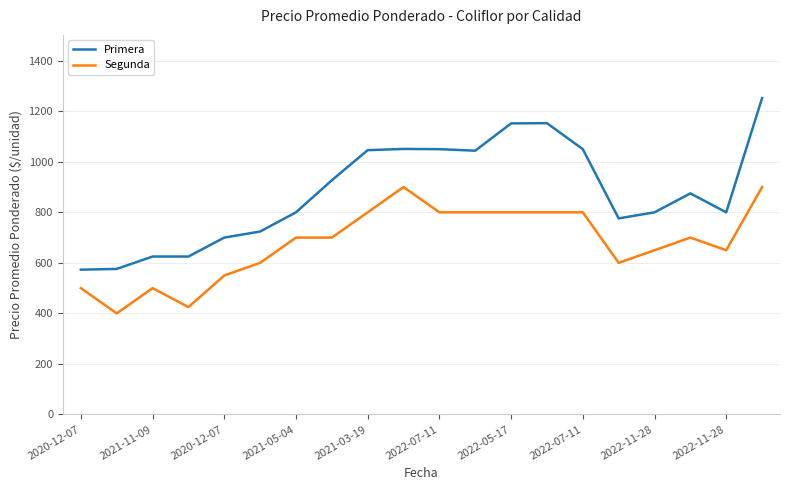

True or false: Segunda and Primera intersect in this chart.

False